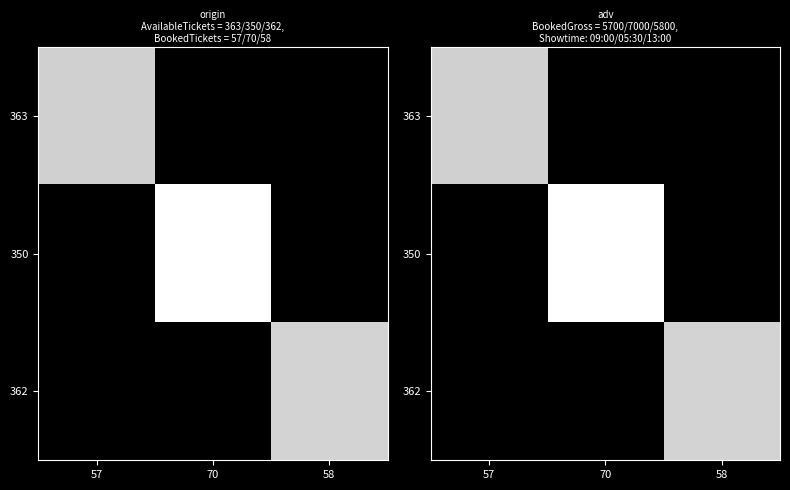

What is the maximum value for 362?

5800